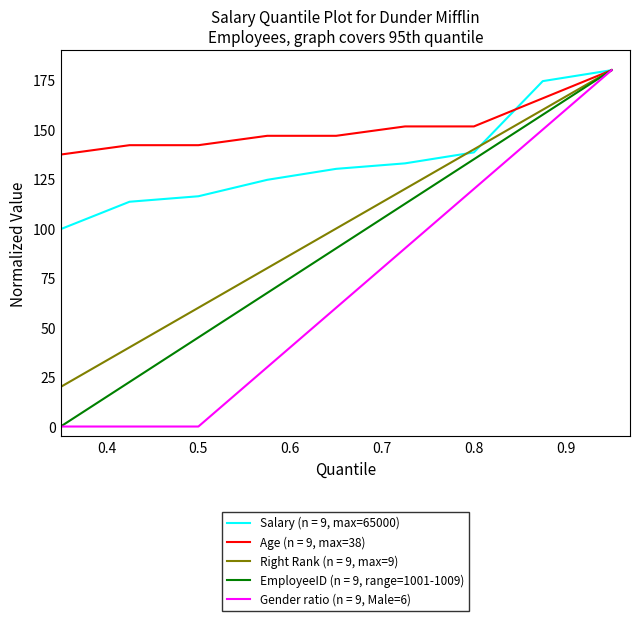

What is the highest value of the EmployeeID (n = 9, range=1001-1009) series?

180.0